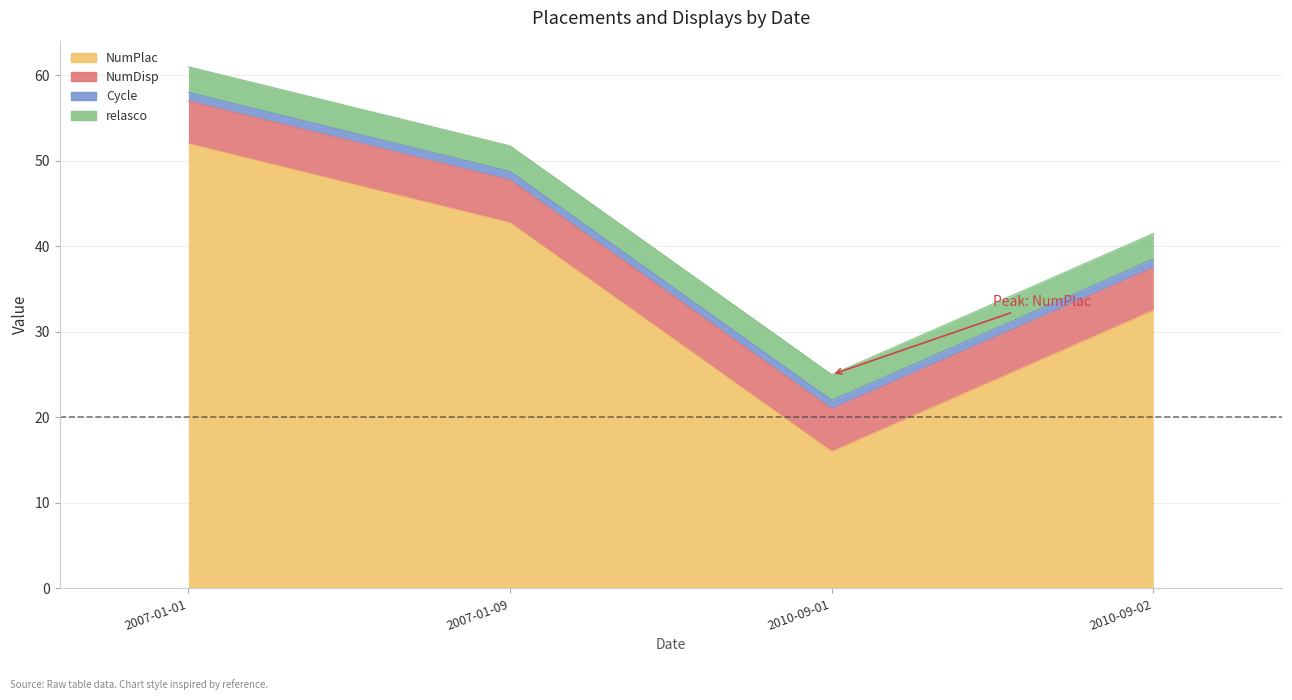

What is the label of the 1st point from the left?

2007-01-01